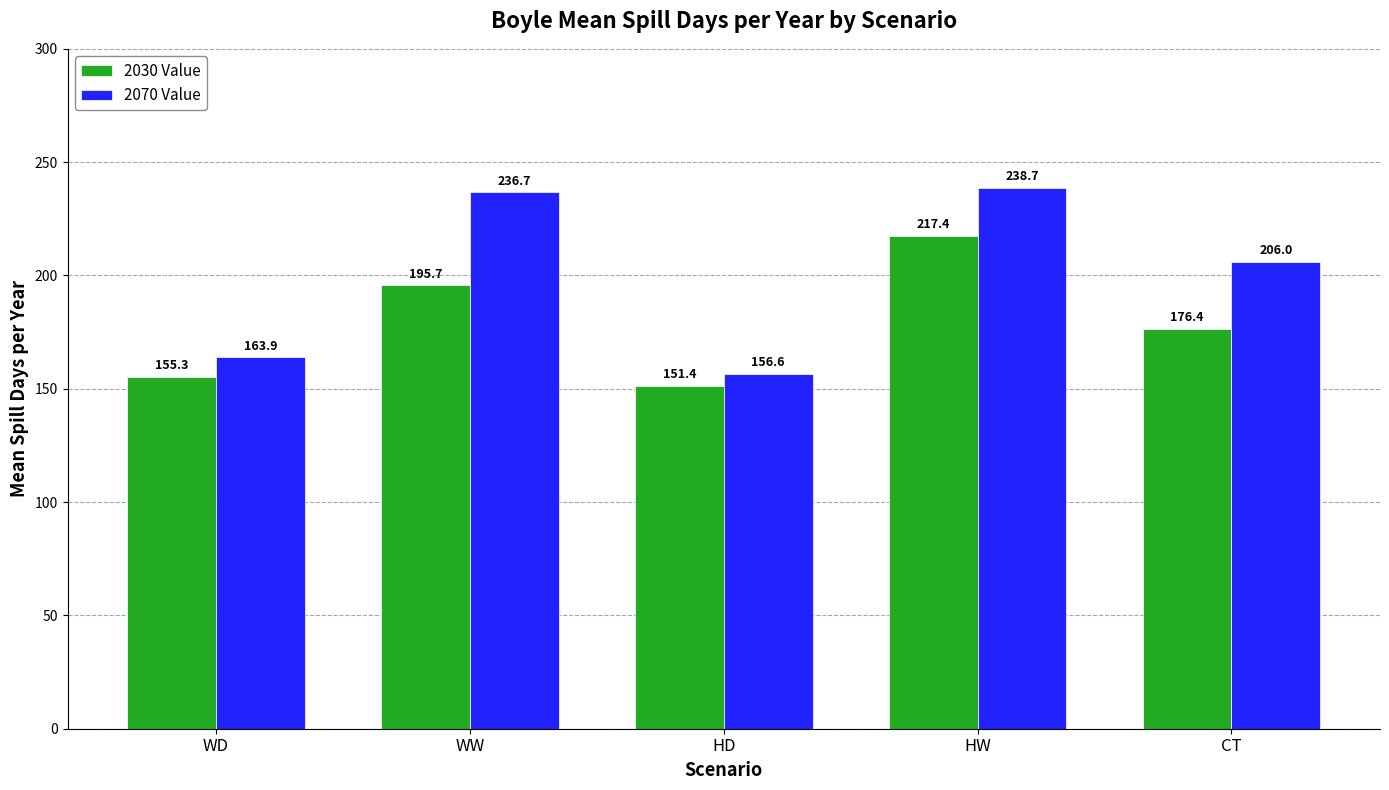

The value of 2070 Value at HD is 52.3. True or false?

False